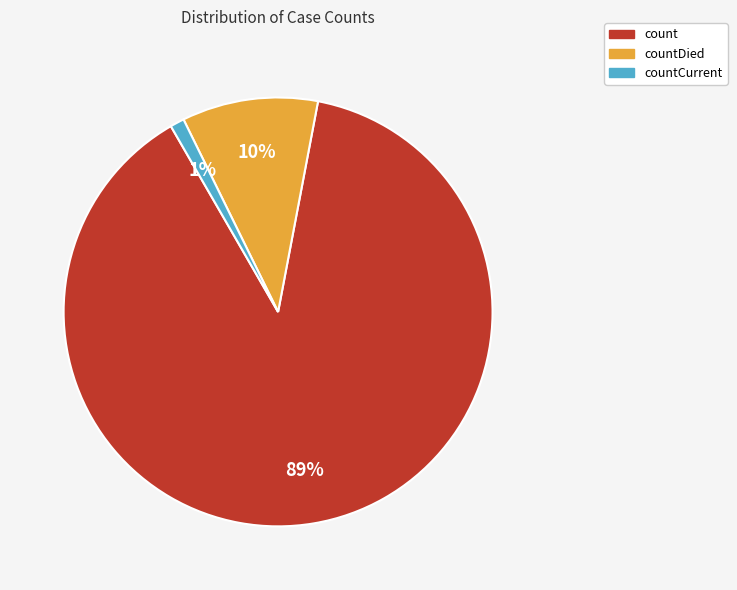

Is there a majority slice in this chart?

Yes